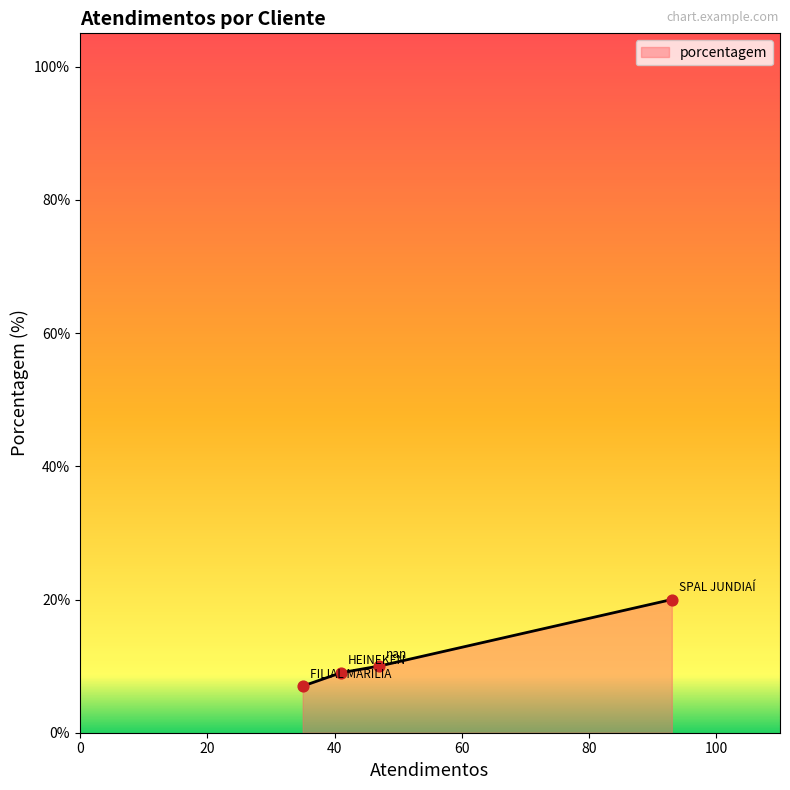

Between FILIAL MARILIA and HEINEKEN, which is larger?

HEINEKEN